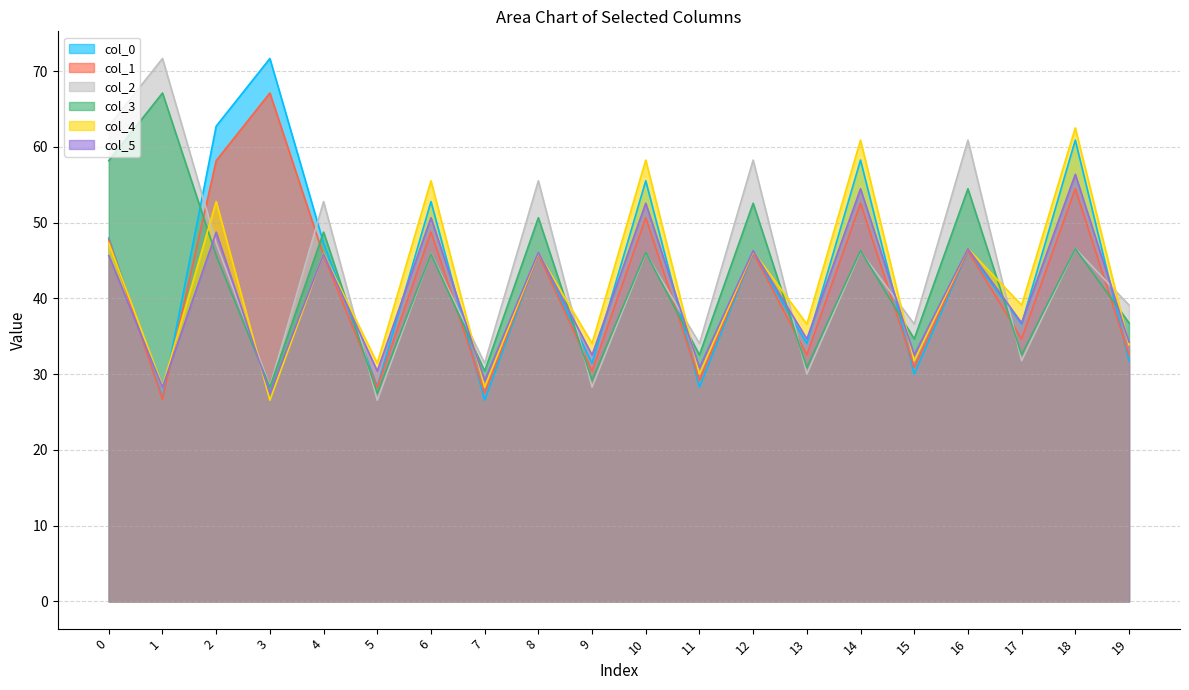

Between which two adjacent categories do col_3 and col_4 first intersect?

1 and 2